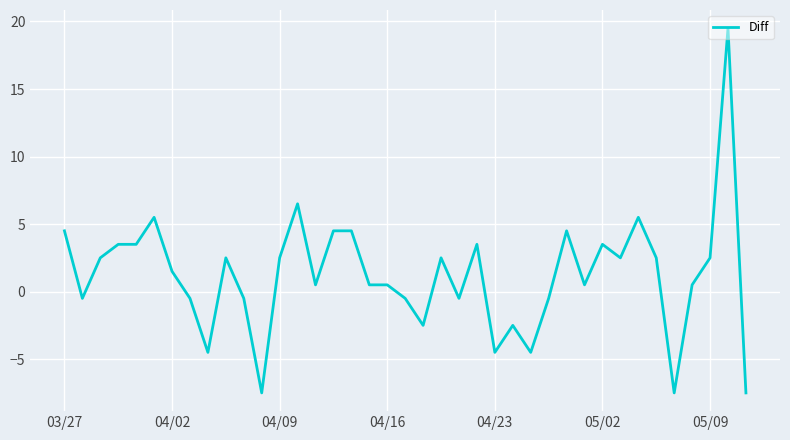

What is the smallest value displayed?

-7.5